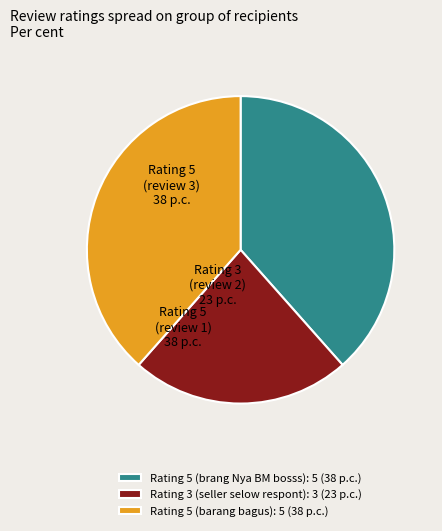

Between Rating 3 (seller selow respont): 3 (23 p.c.) and Rating 5 (barang bagus): 5 (38 p.c.), which is larger?

Rating 5 (barang bagus): 5 (38 p.c.)